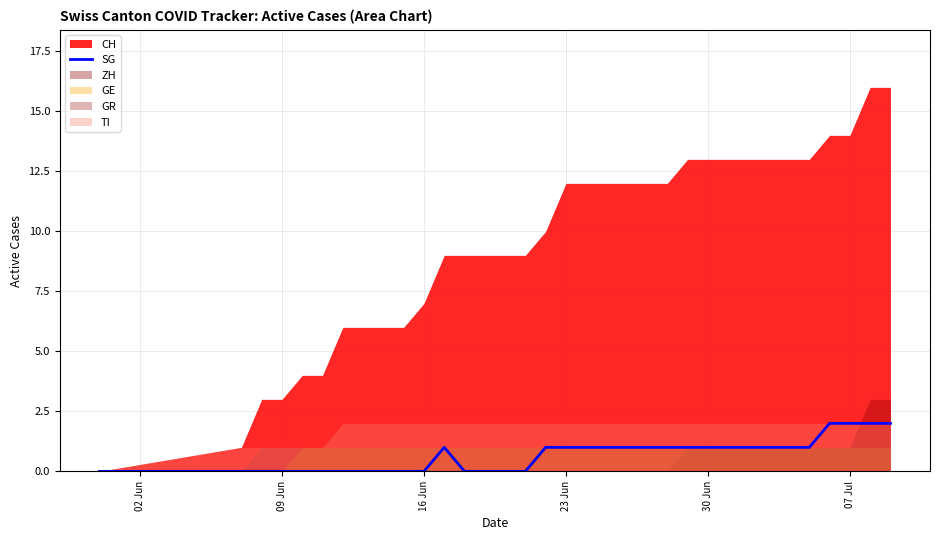

The value of SG at 16 Jun is 0. True or false?

True